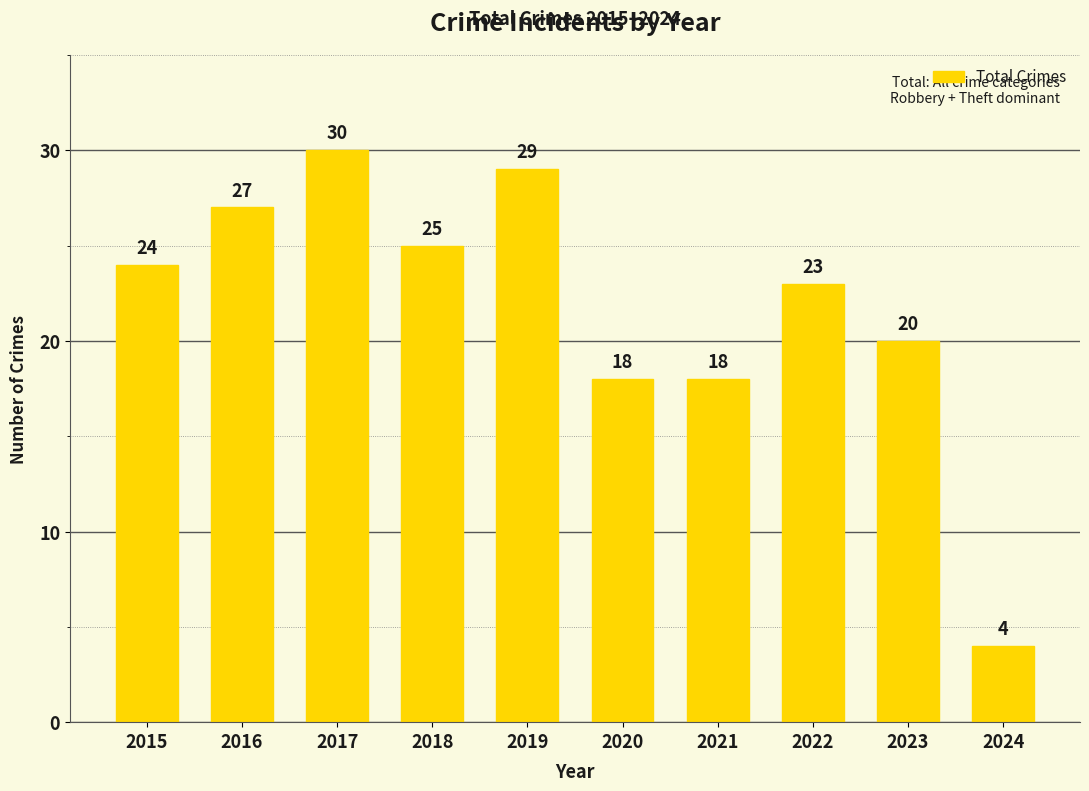

At which category does the chart reach its peak across all series?

2017